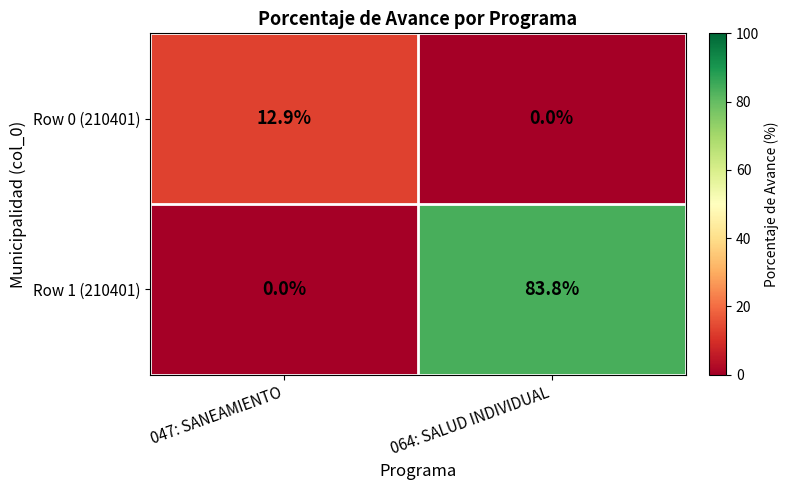

Rank the series at 064: SALUD INDIVIDUAL from lowest to highest value.

Row 0 (210401), Row 1 (210401)